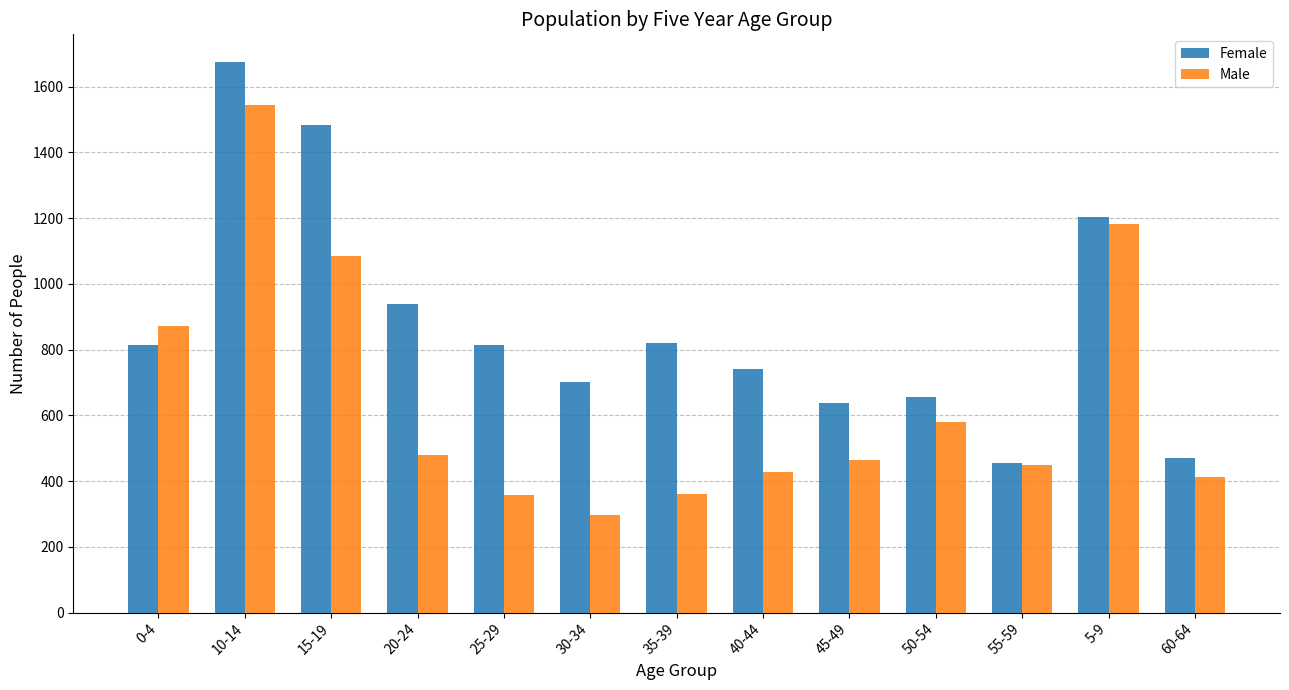

What is the label of the 6th bar from the right?

40-44